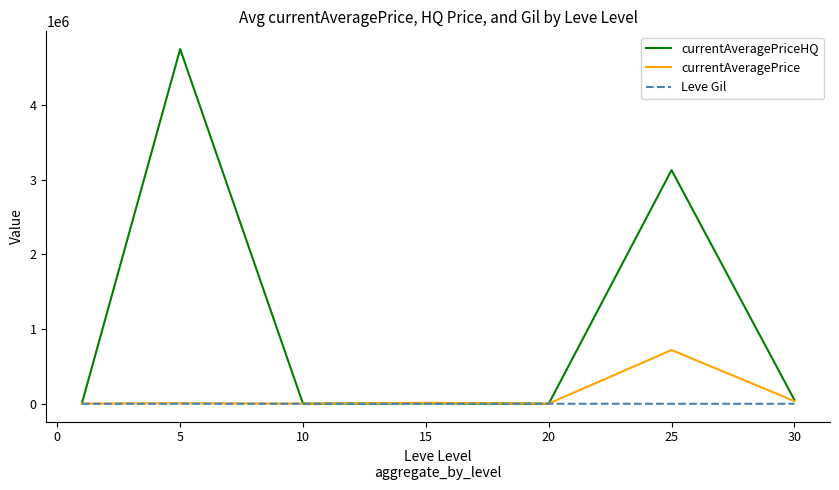

Which series has the largest range (max minus min)?

currentAveragePriceHQ